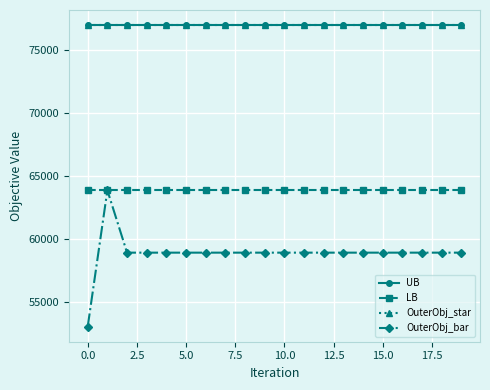

What is the lowest value of the UB series?

77013